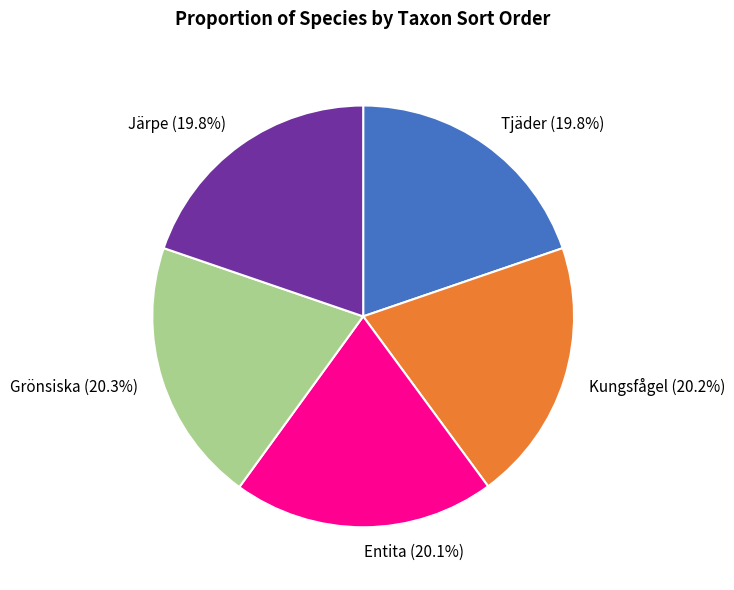

What is the ratio of the value at Tjäder to the value at Grönsiska?

1.0